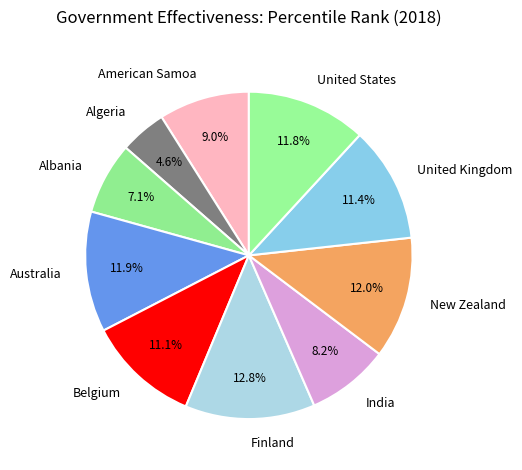

Is there a majority slice in this chart?

No